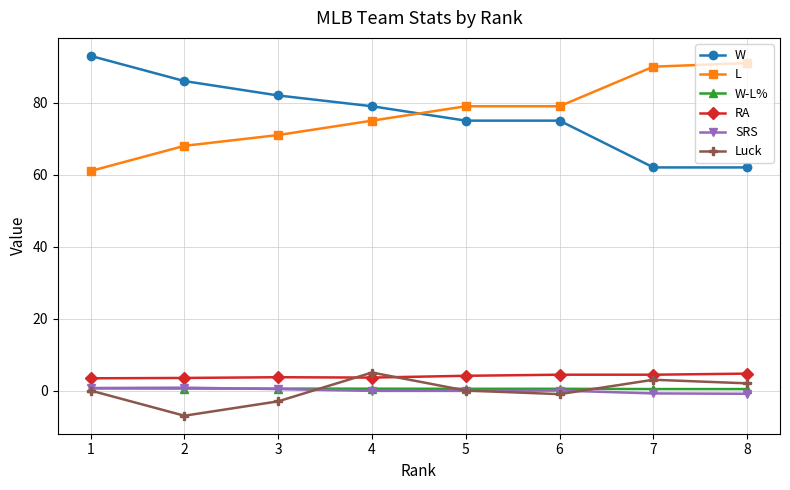

What is the difference between the second highest and second lowest values in the RA series?

0.9